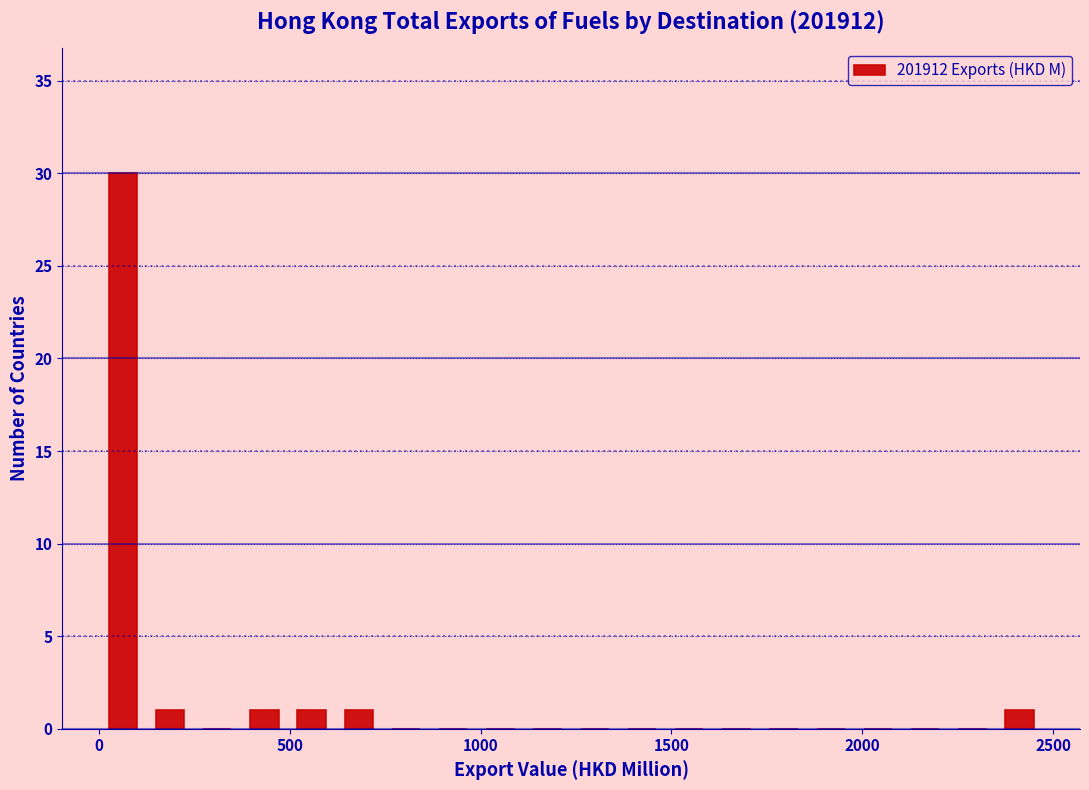

Around what value on the x-axis is the tallest bar? Give the approximate position of its centre, as read against the axis.

50